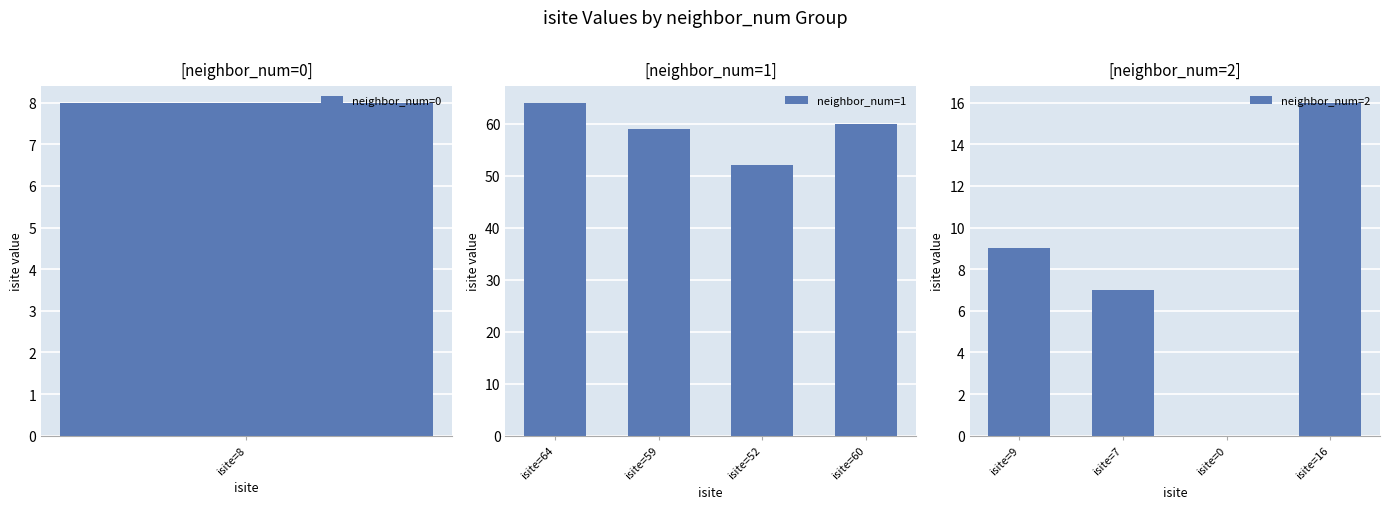

At which label does neighbor_num=1 reach its minimum?

isite=52